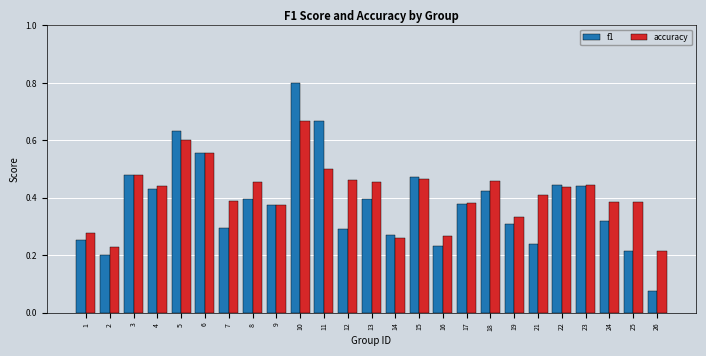

How many groups of bars are there?

25